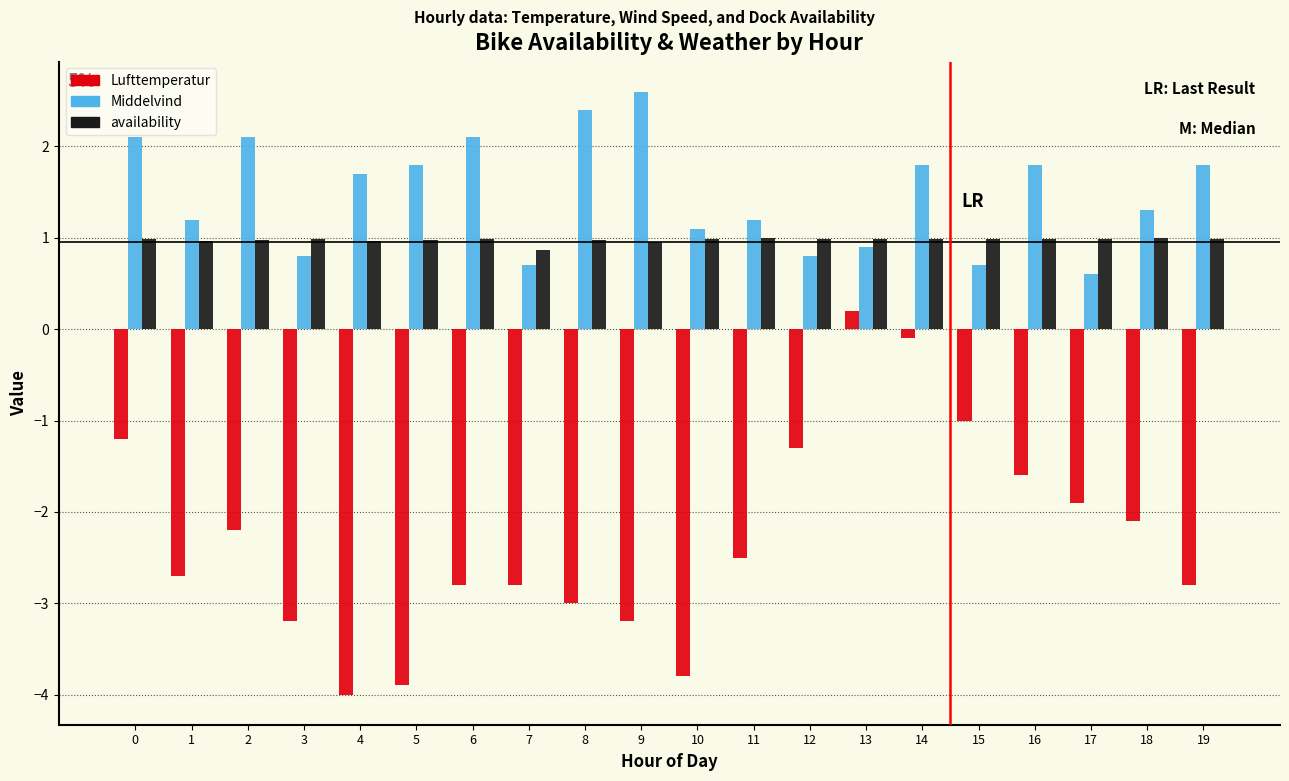

At which category is the sum across all series the highest?

14